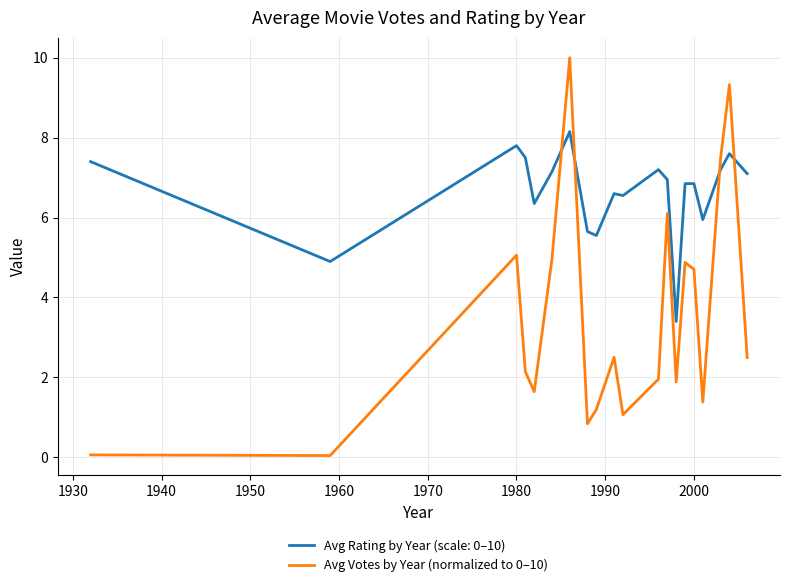

How many lines are shown in the chart?

2